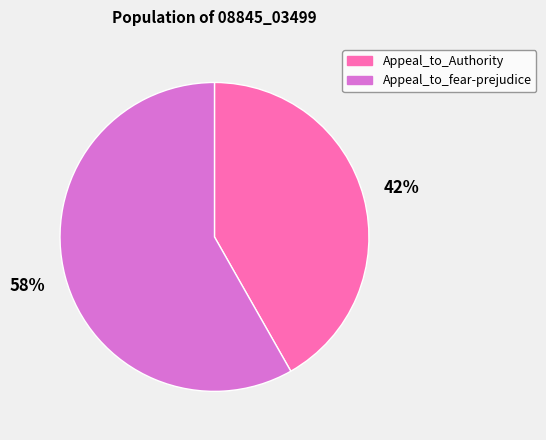

True or false: Appeal_to_fear-prejudice accounts for 70% of the total.

False